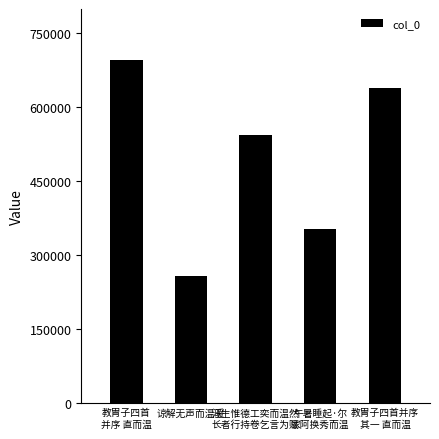

What position from the left is 教胄子四首
并序 直而温?

1